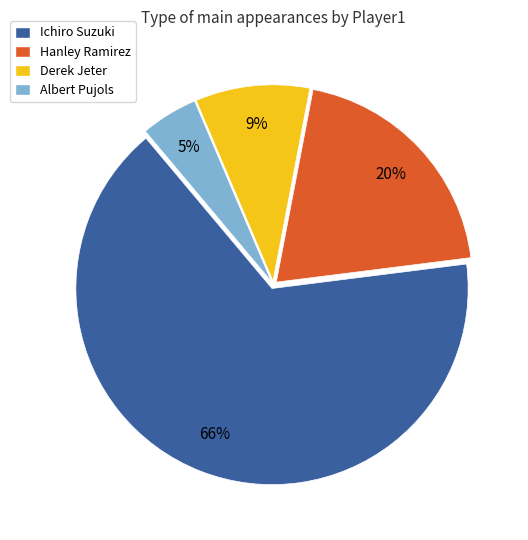

How many slices are in this pie chart?

4